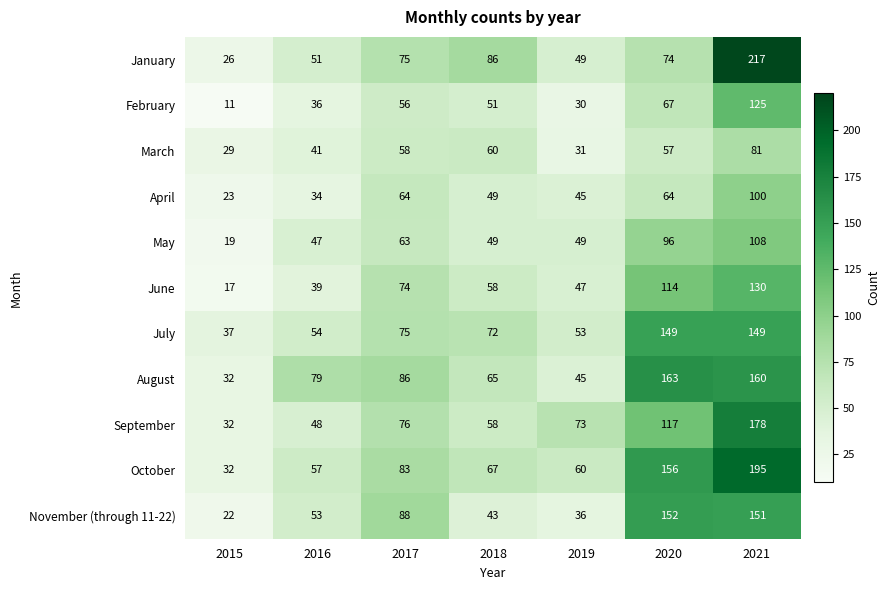

Is it true that October equals 107 at 2020?

False